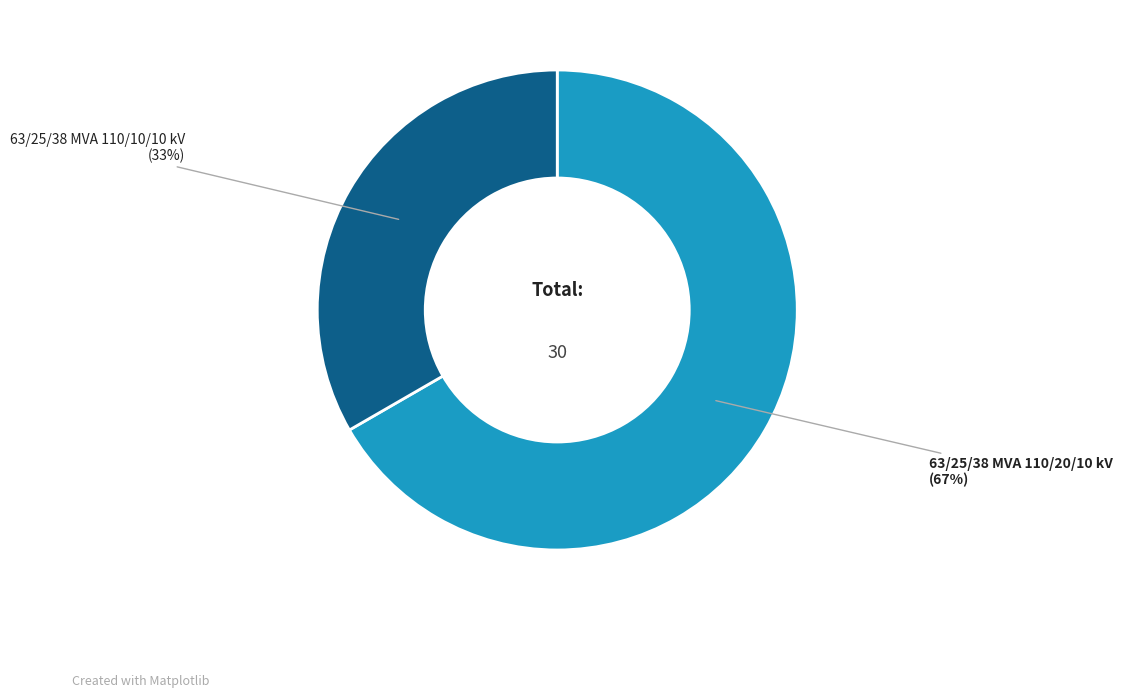

To the nearest percent, what is the average slice percentage?

50%